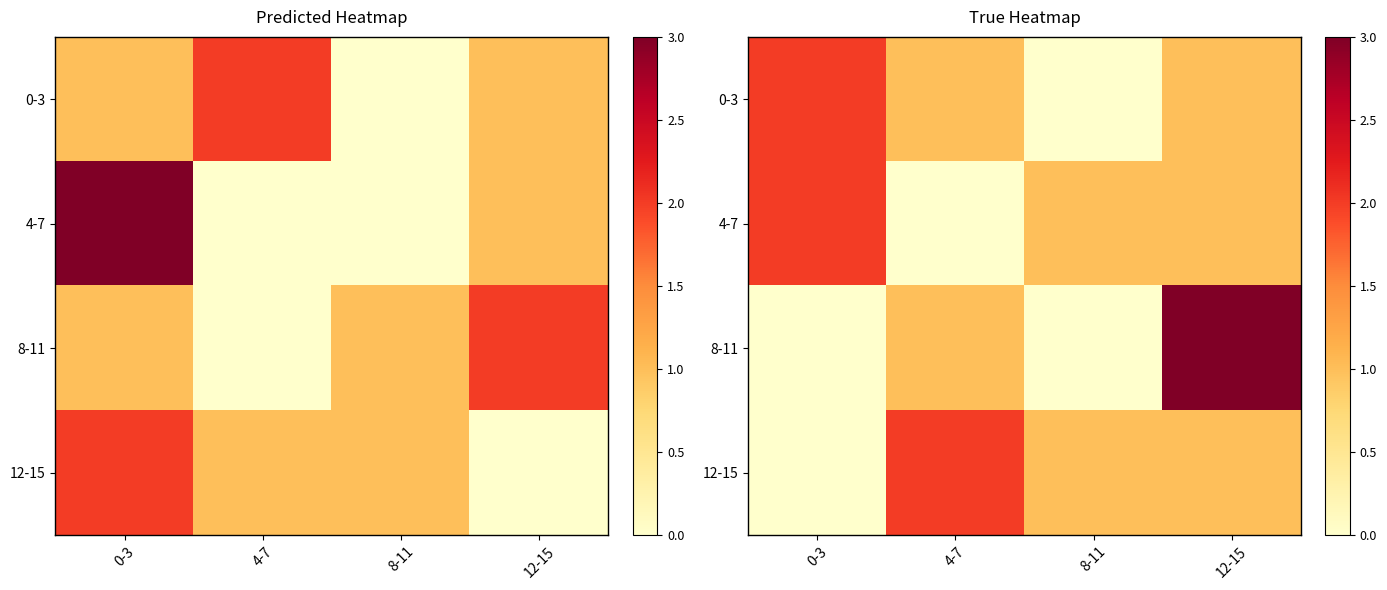

Is the value of 0-3 at 12-15 greater than the value of 12-15 at 0-3?

Yes